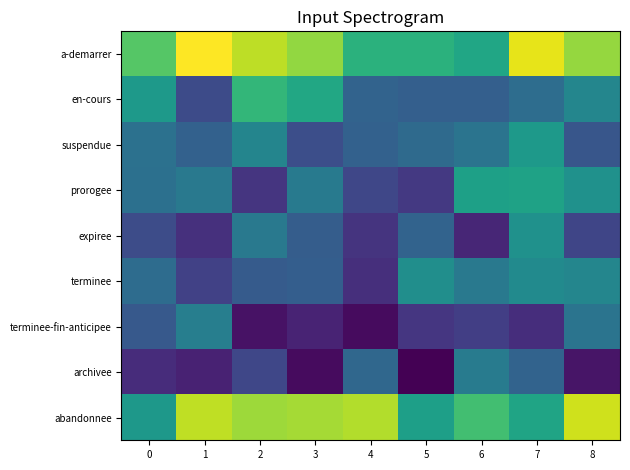

Reading left to right, extract all data points from this chart.

a-demarrer: 0=1.8	1=2.2	2=2.0	3=2.0	4=1.7	5=1.7	6=1.6	7=2.1	8=2.0
en-cours: 0=1.6	1=1.2	2=1.7	3=1.6	4=1.3	5=1.3	6=1.3	7=1.3	8=1.5
suspendue: 0=1.3	1=1.3	2=1.5	3=1.2	4=1.3	5=1.3	6=1.4	7=1.6	8=1.2
prorogee: 0=1.3	1=1.4	2=1.1	3=1.4	4=1.1	5=1.1	6=1.6	7=1.6	8=1.5
expiree: 0=1.2	1=1.0	2=1.4	3=1.2	4=1.1	5=1.3	6=1.0	7=1.5	8=1.1
terminee: 0=1.3	1=1.1	2=1.2	3=1.3	4=1.0	5=1.5	6=1.4	7=1.5	8=1.5
terminee-fin-anticipee: 0=1.2	1=1.4	2=0.9	3=1.0	4=0.9	5=1.1	6=1.1	7=1.0	8=1.4
archivee: 0=1.0	1=1.0	2=1.1	3=0.9	4=1.3	5=0.9	6=1.4	7=1.3	8=0.9
abandonnee: 0=1.6	1=2.0	2=2.0	3=2.0	4=2.0	5=1.6	6=1.8	7=1.6	8=2.1